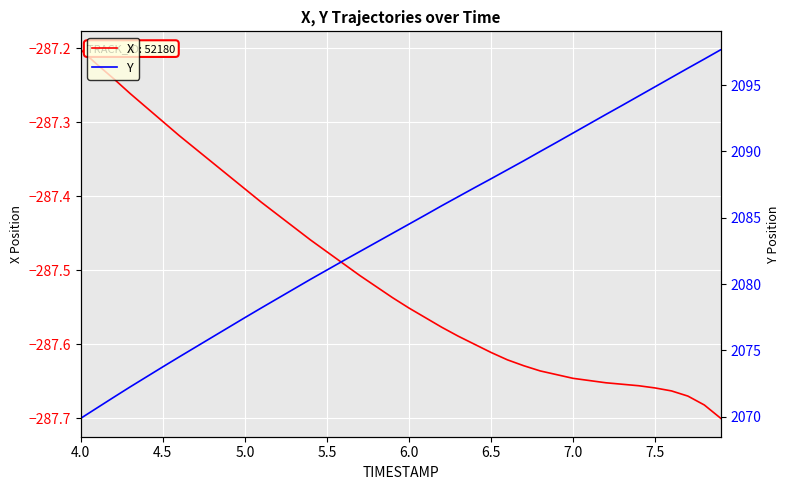

Is it true that X equals -503.3 at 4.5?

False